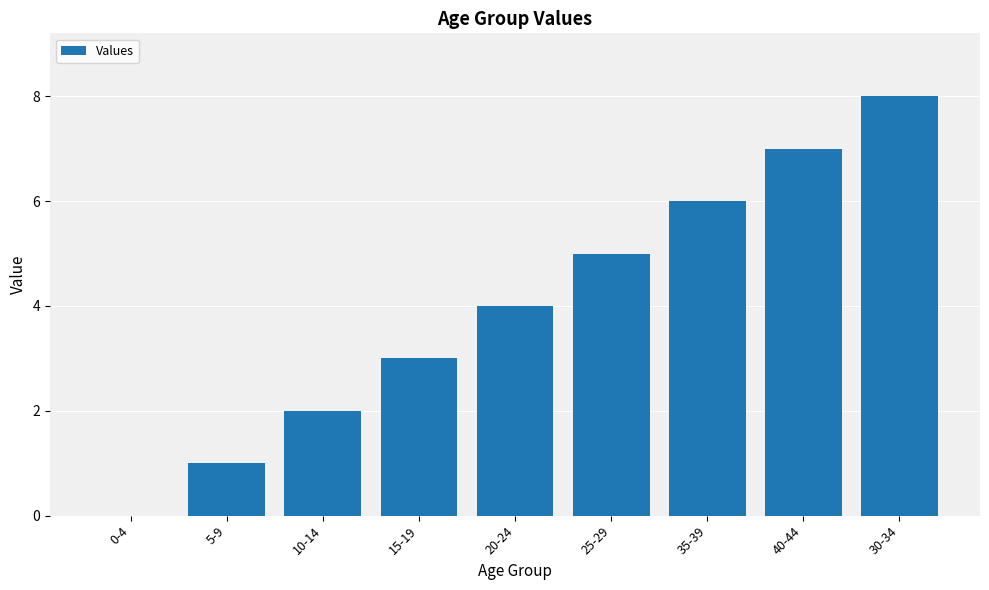

Is it true that the value at 5-9 is 2?

False